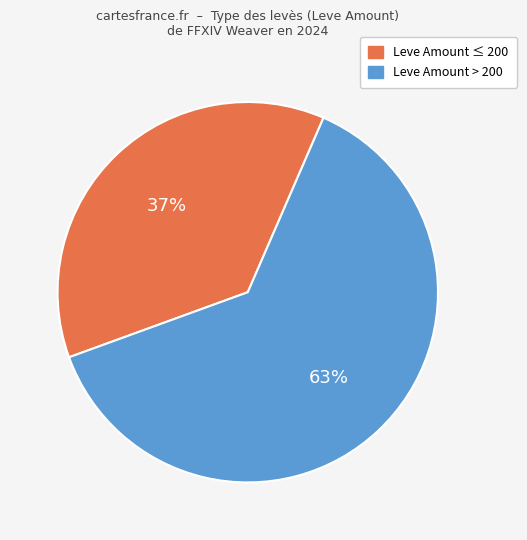

Count the number of slices in the pie.

2